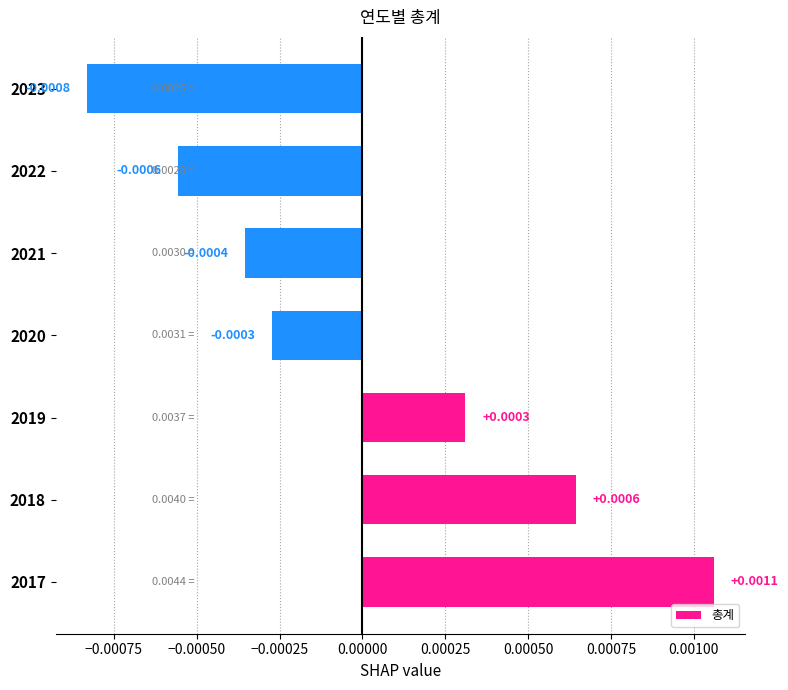

Which category has the lowest value across all series?

2023